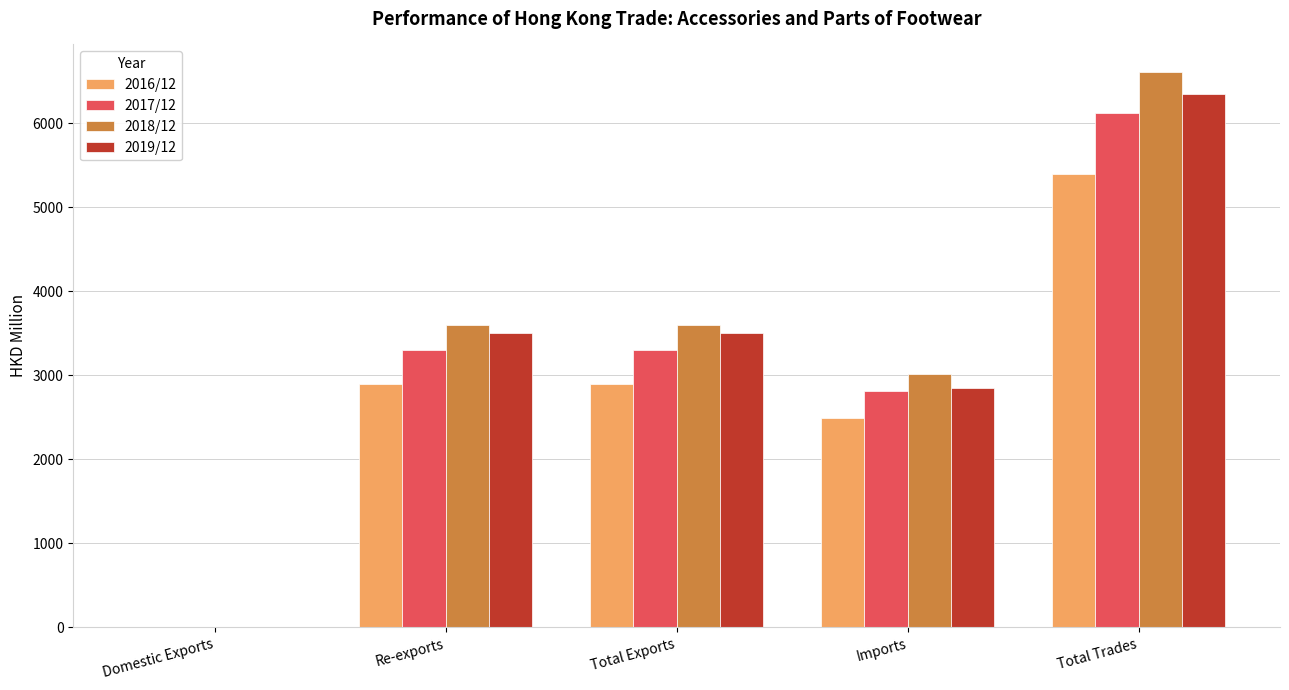

Which series has the largest range (max minus min)?

2018/12